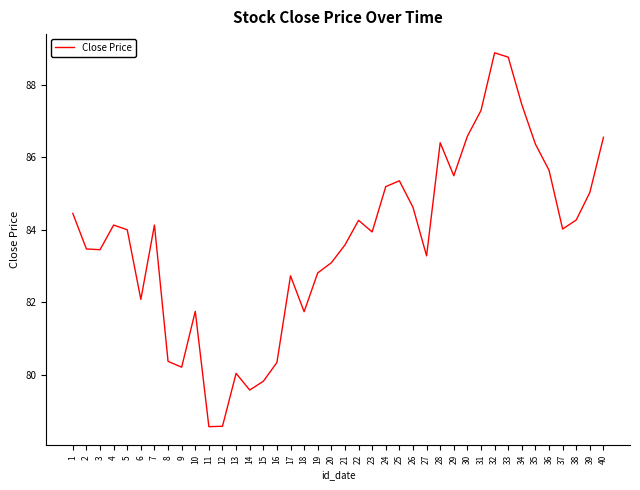

The chart shows a value of 83.9 at 23. True or false?

True